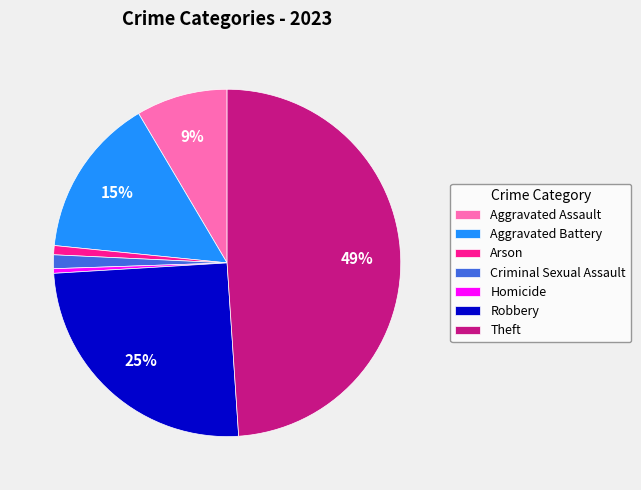

Is it true that Theft is 62% of the pie?

False